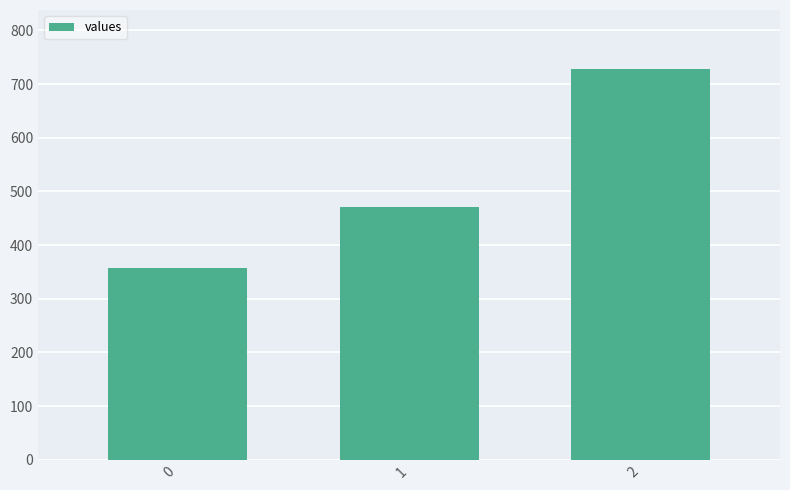

What is the value of the 1st bar from the left?

357.1